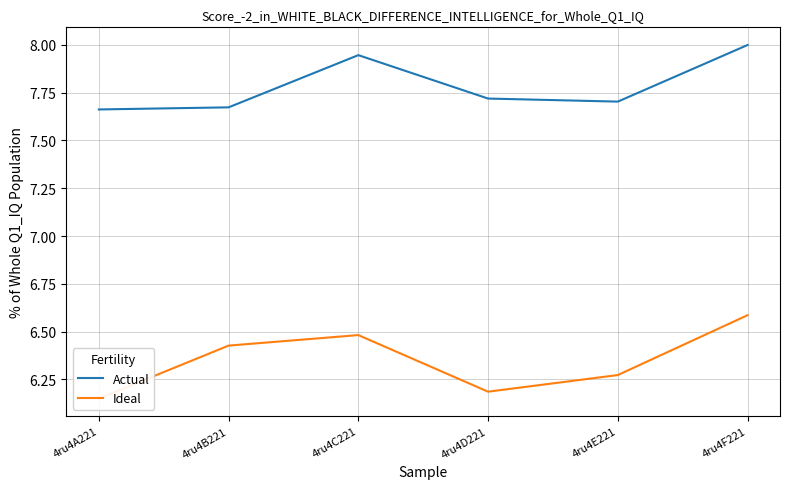

True or false: Ideal and Actual intersect in this chart.

False